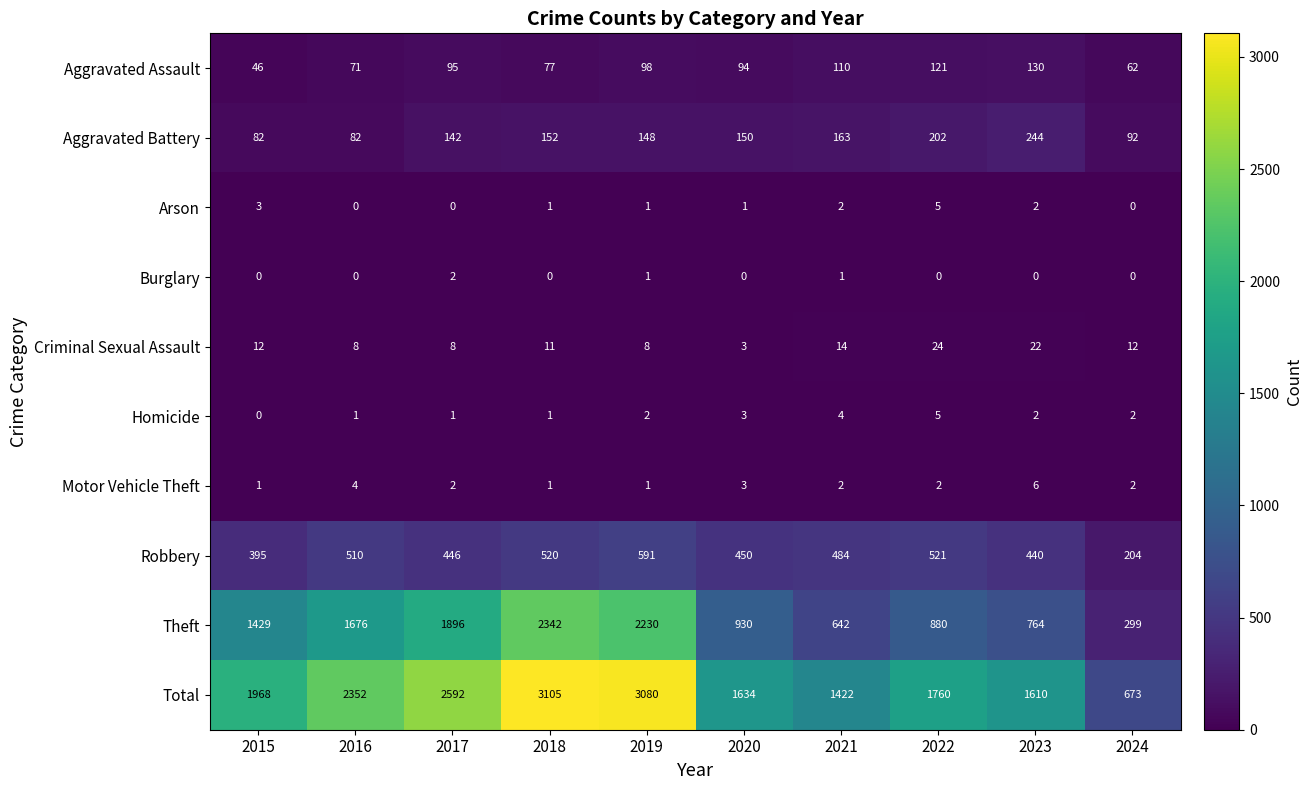

What is the greatest value displayed?

3105